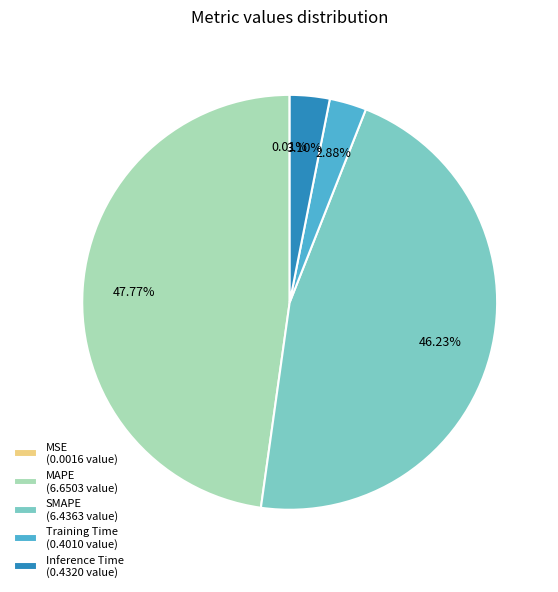

To the nearest percent, what is the average slice percentage?

20%